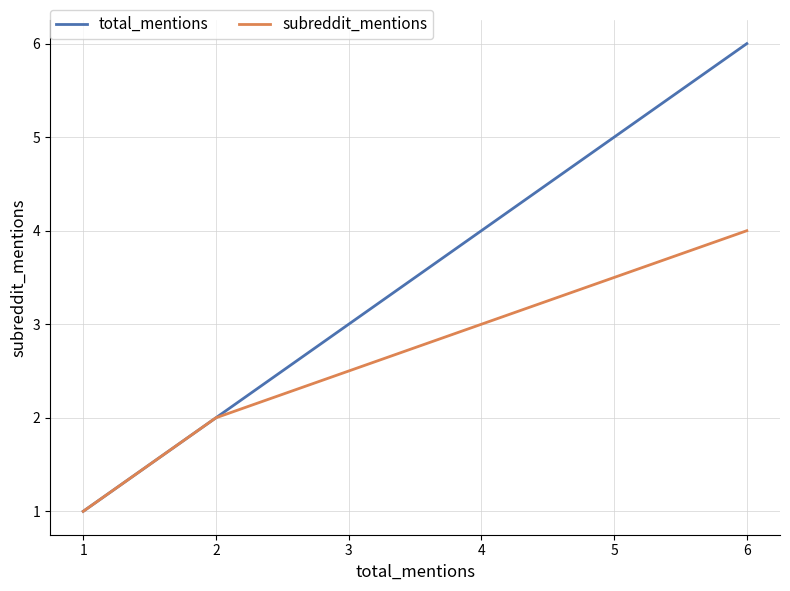

True or false: subreddit_mentions has more than 1 interior local peaks.

False